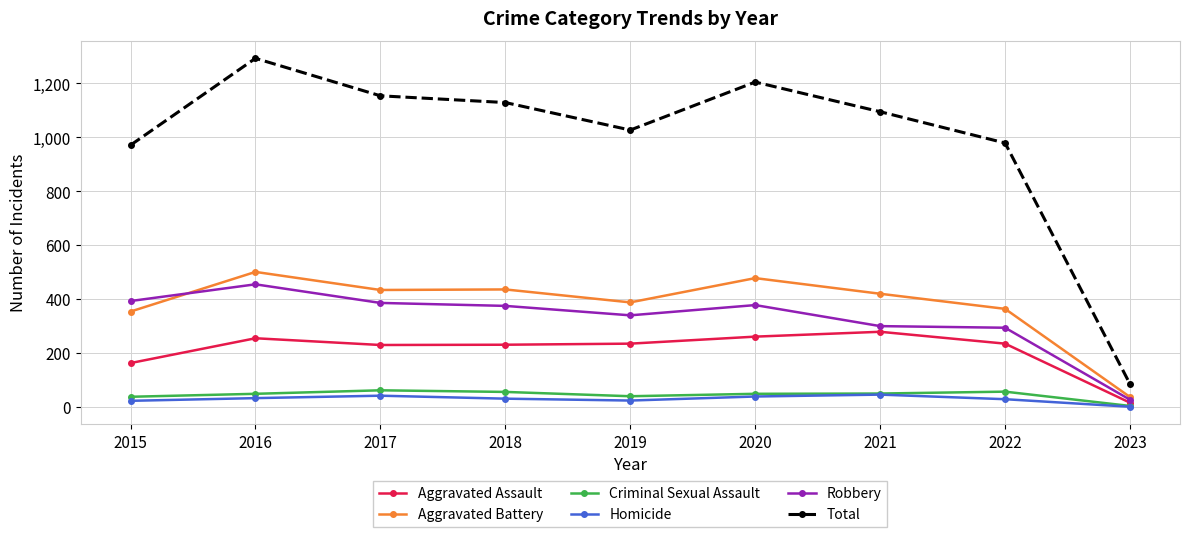

Which series changed the most between 2017 and 2020?

Total